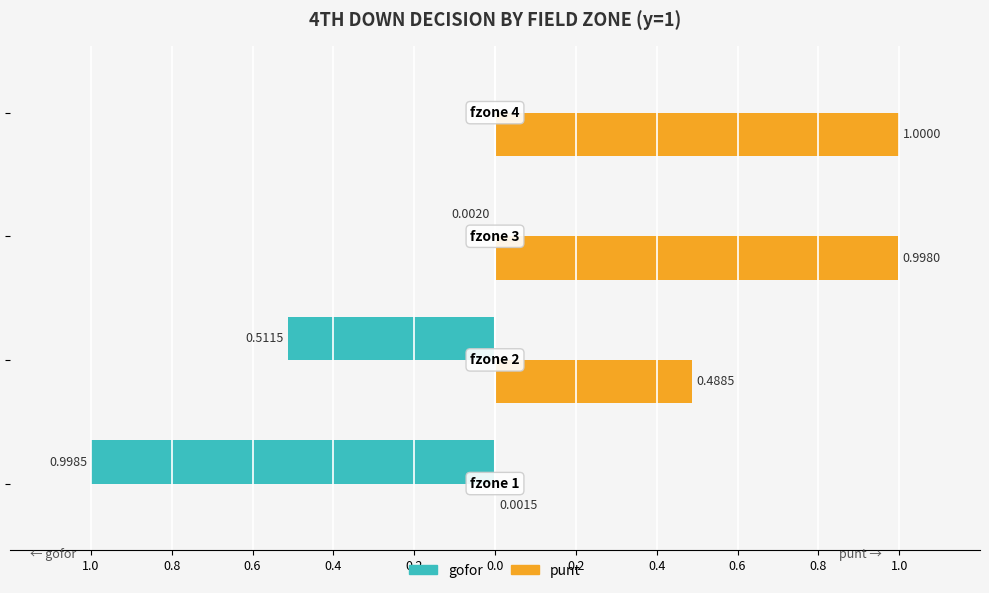

What are all the series names shown in the legend?

gofor, punt